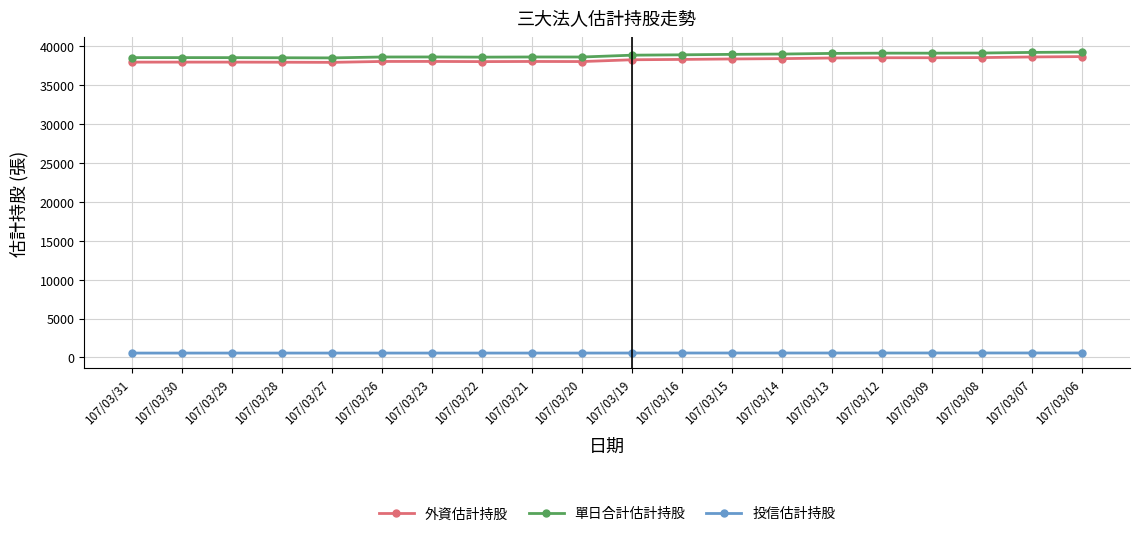

Is the value of 投信估計持股 at 107/03/23 greater than the value of 外資估計持股 at 107/03/13?

No